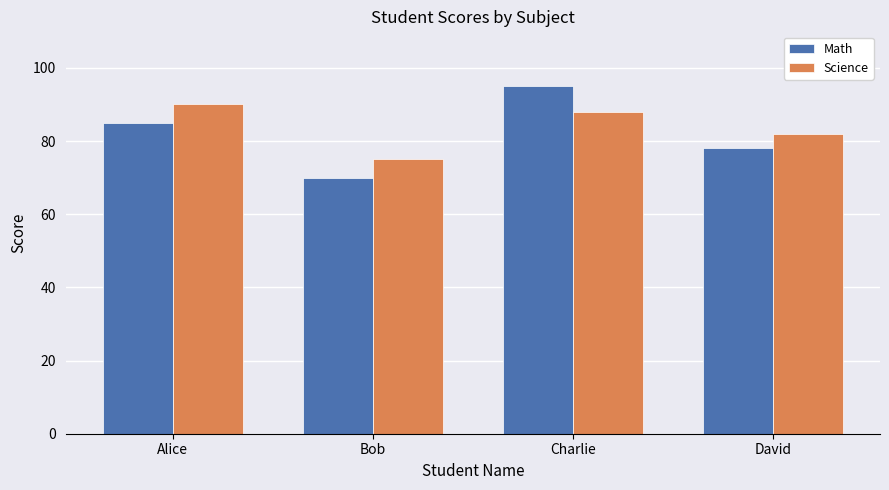

What is the sum of the Math values at Alice and David?

163